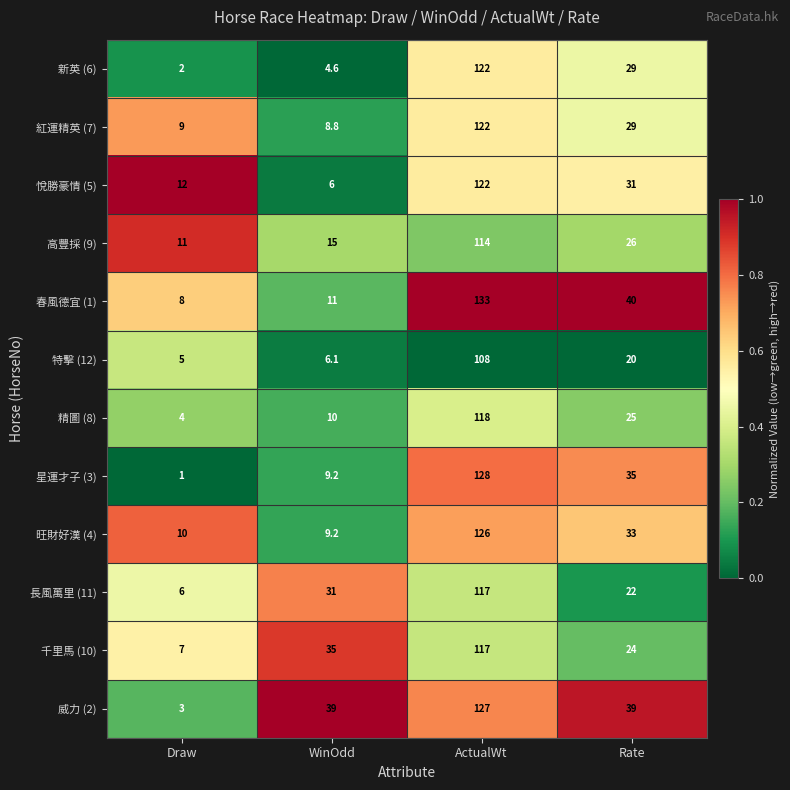

The 精圖 (8) series shows 4.0 at Draw. True or false?

True